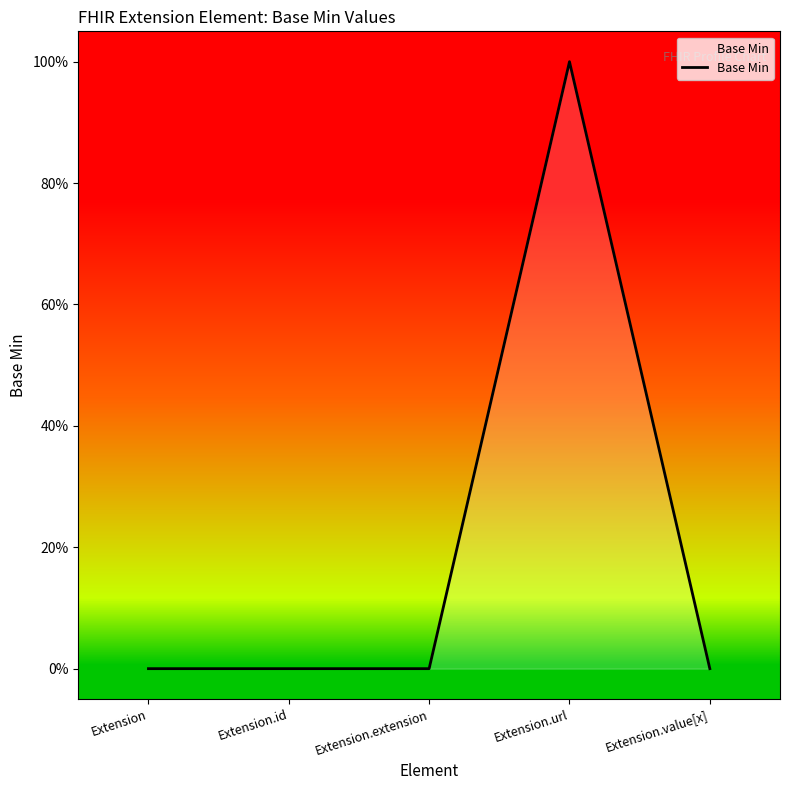

List the labels in order of value, smallest first.

Extension, Extension.id, Extension.extension, Extension.value[x], Extension.url